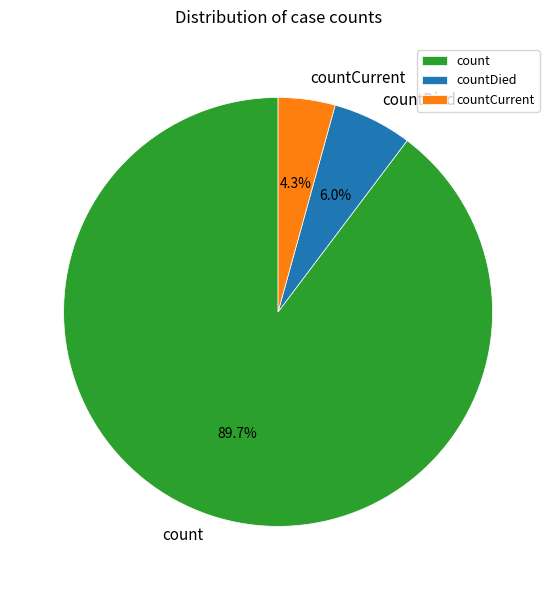

To the nearest percent, what is the difference between the largest and smallest slice percentages?

85%